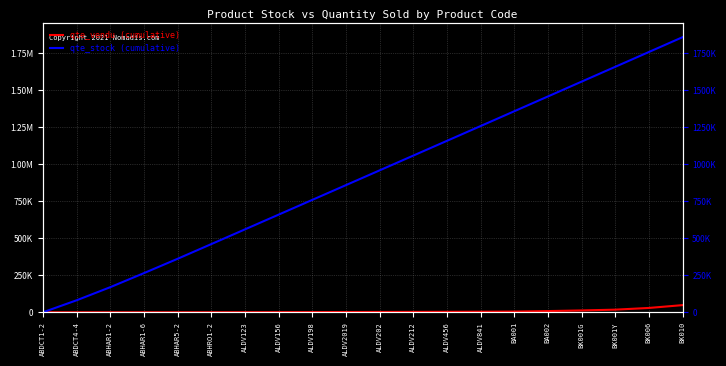

True or false: qte_stock (cumulative) has a value of 957412 at ALDV202.

True